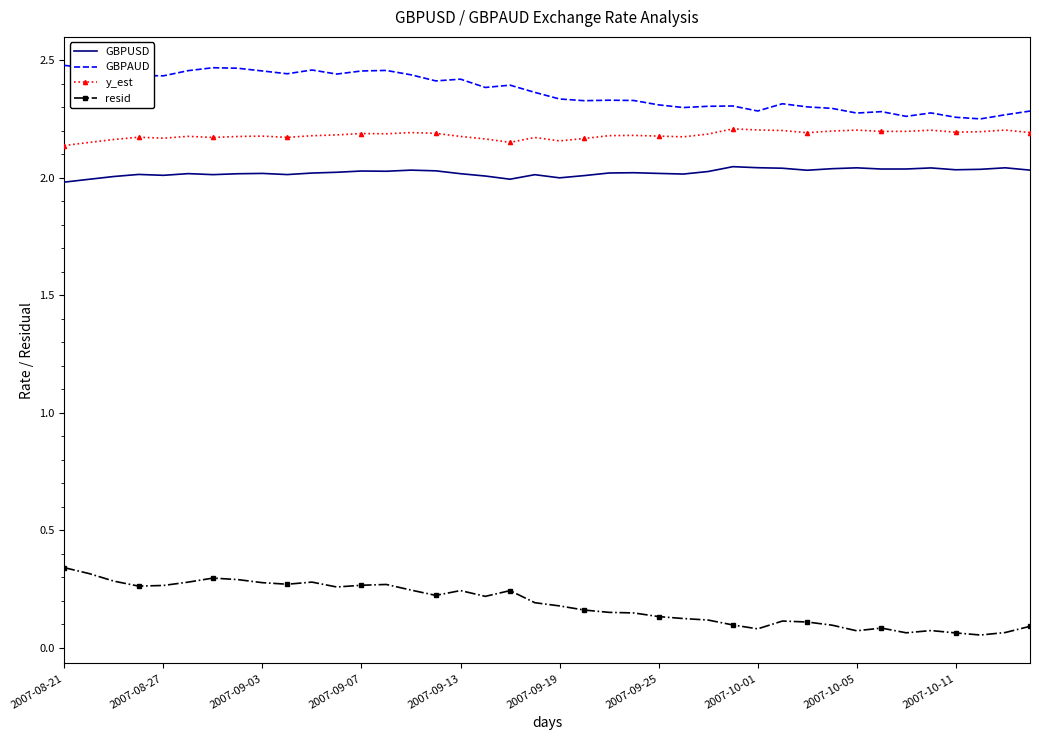

Which series has the largest range (max minus min)?

resid